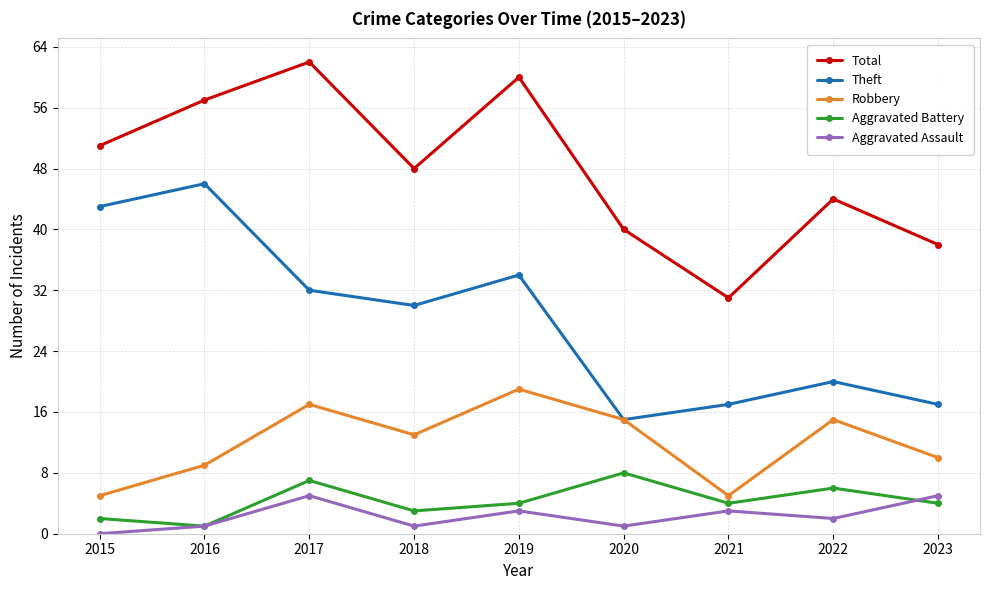

What is the spread (max minus min) of values at 2018?

47